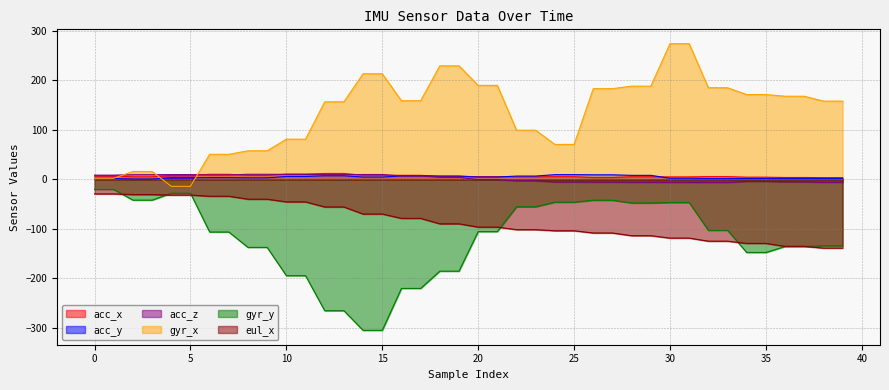

What is the difference between the acc_y values at 33 and 4?

1.3